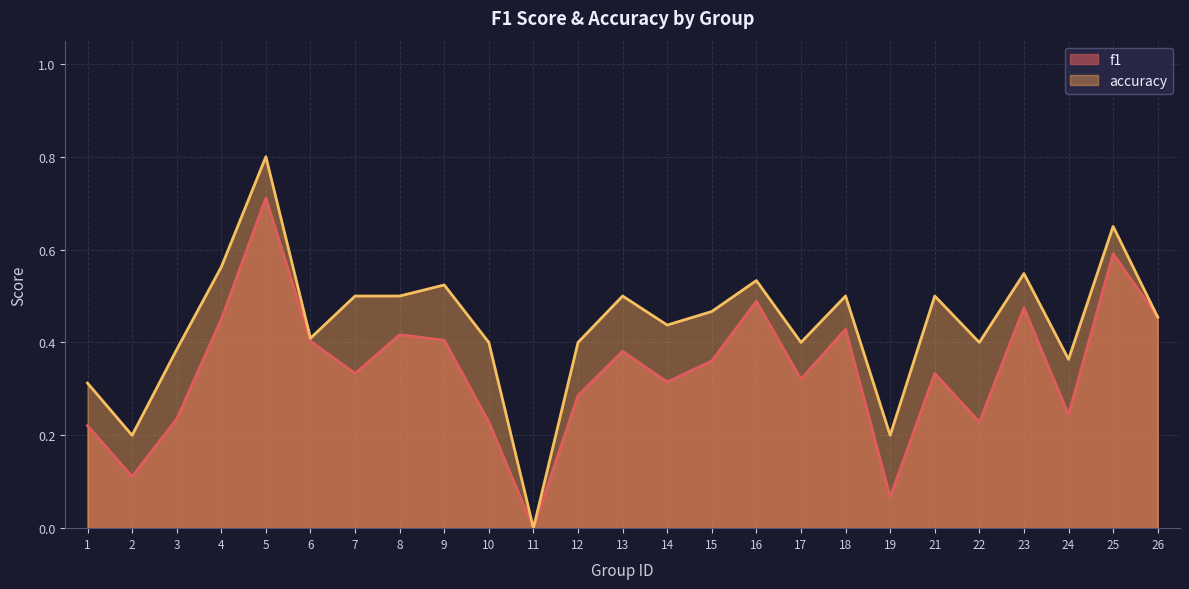

What is the value of the accuracy point at the 15th from the left?

0.5